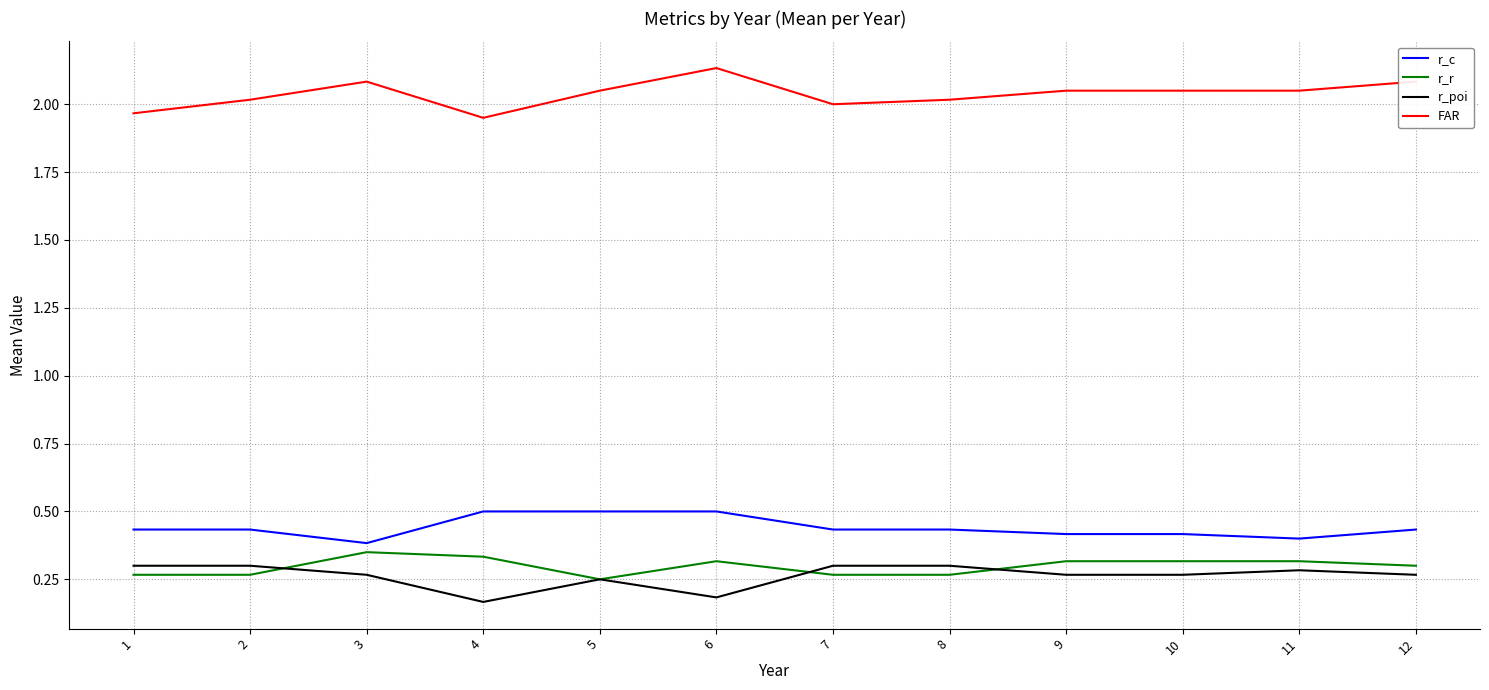

How many lines are shown in the chart?

4